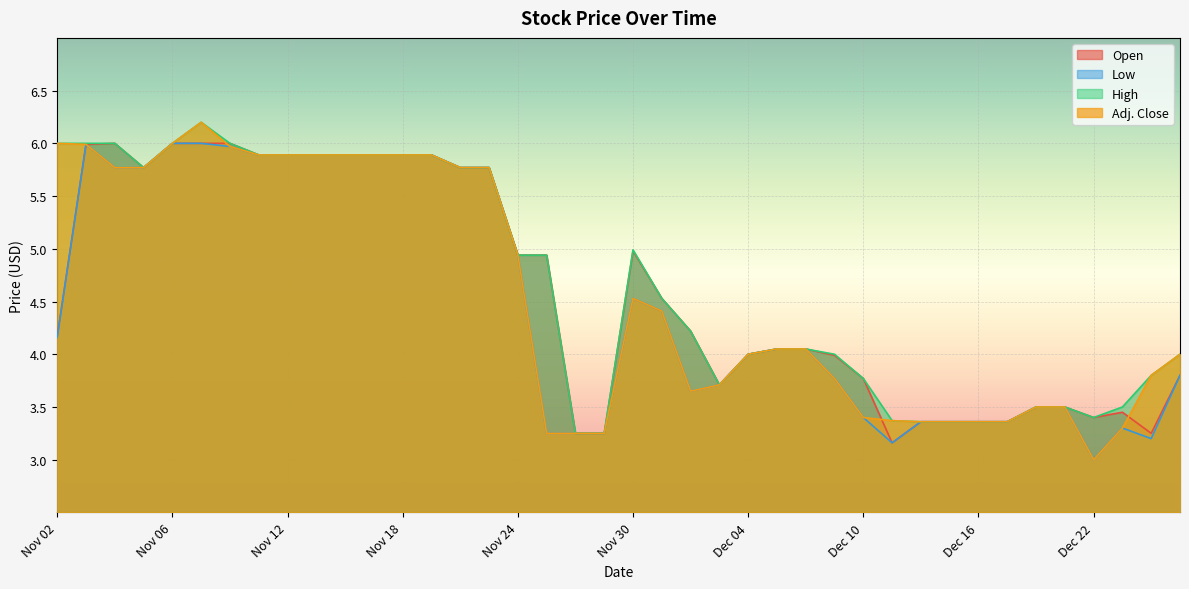

True or false: Low and High cross at least once.

False